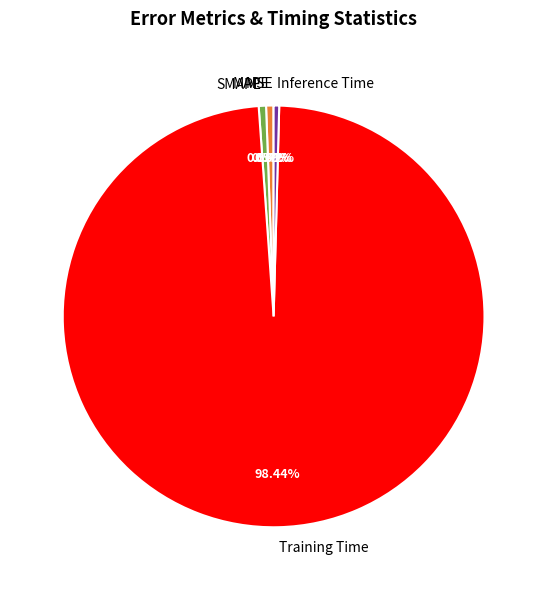

How much of the chart is everything except MAPE?

99.4%